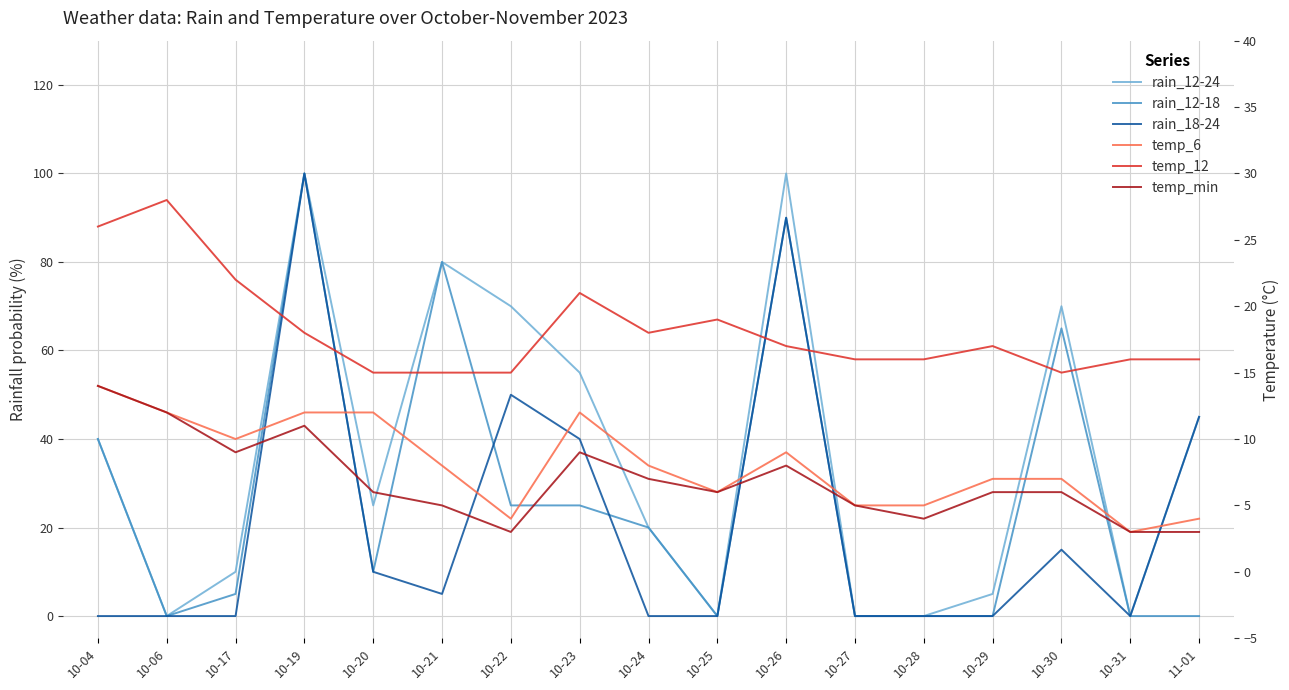

Does the chart have visible grid lines?

Yes